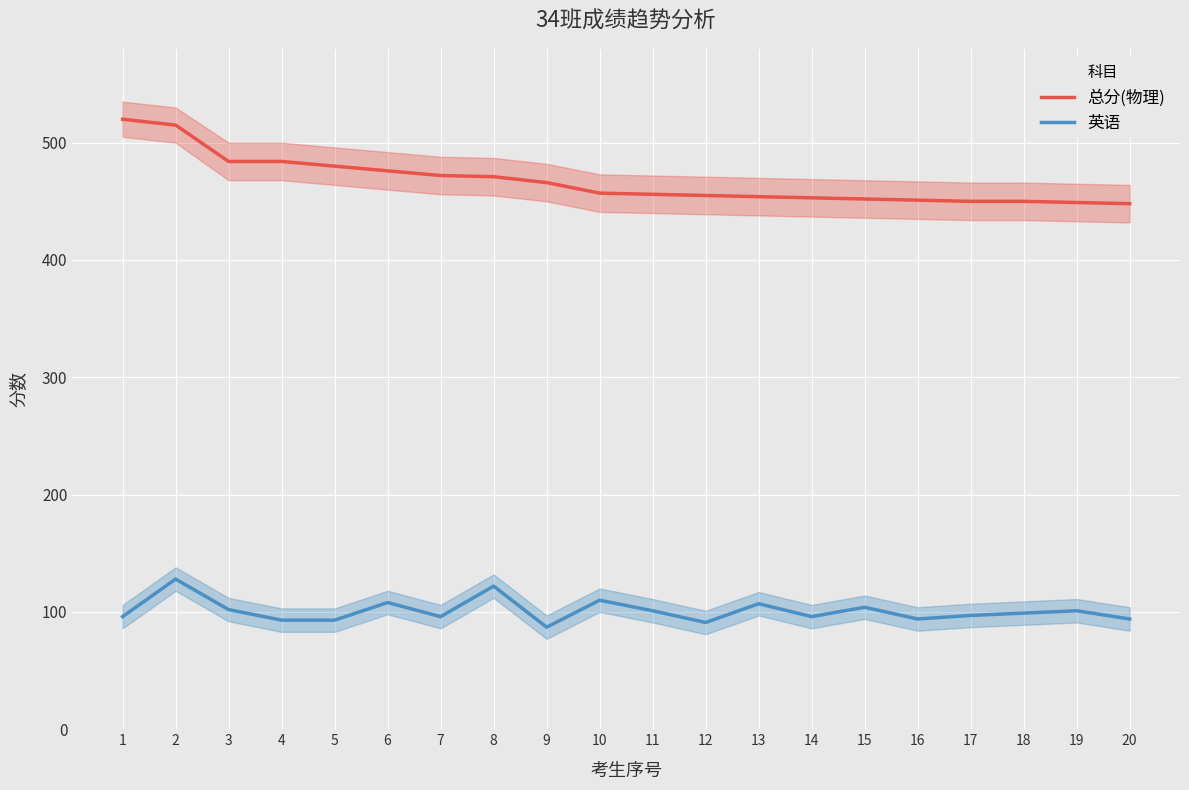

Where does the 总分(物理) series first go above 457?

1